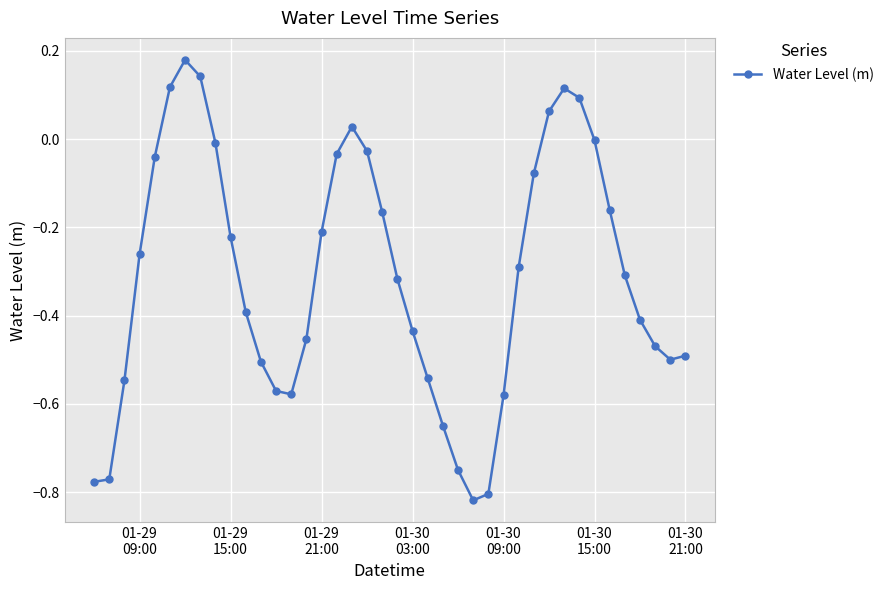

How many points are higher than both their immediate neighbors (excluding endpoints)?

3